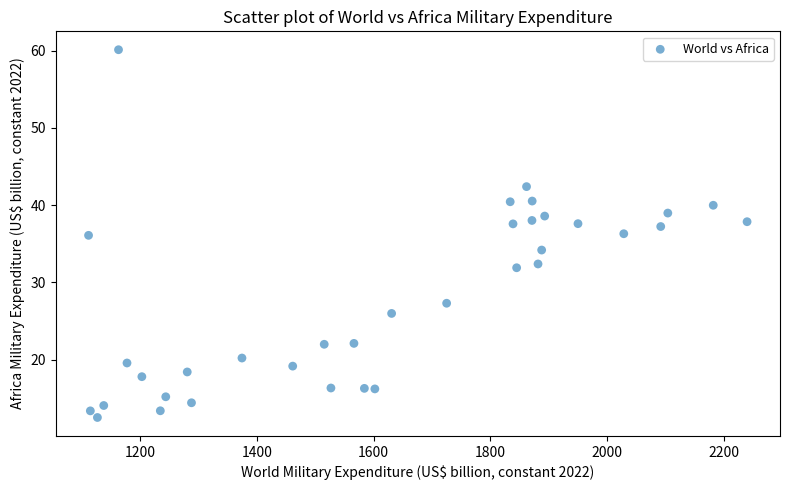

What is the range of Y values (max minus min)?

47.6